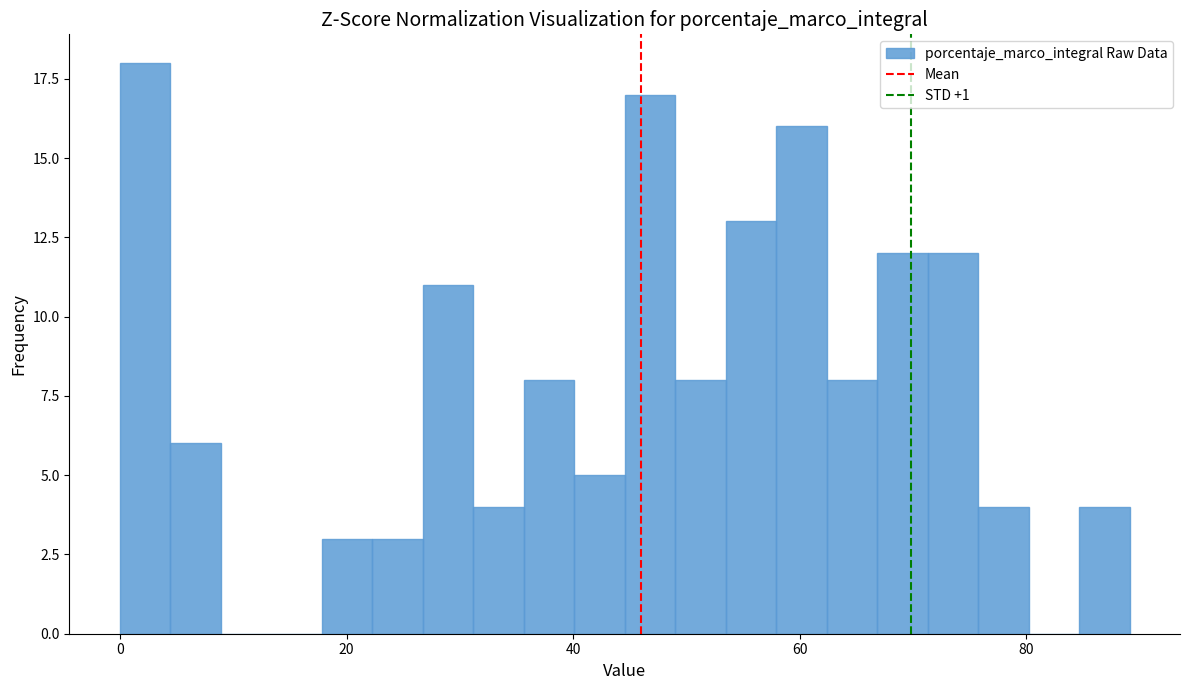

Read against the x-axis, roughly where is the centre of the tallest bar?

2